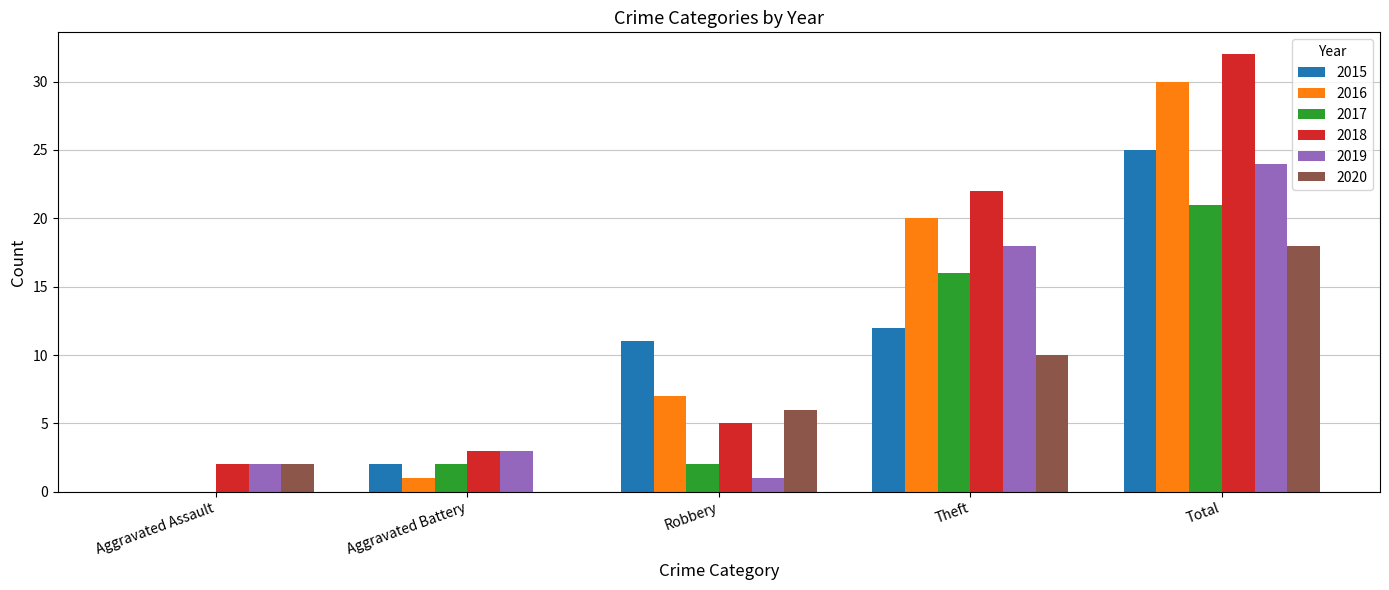

Is it true that 2018 equals 3 at Aggravated Battery?

True